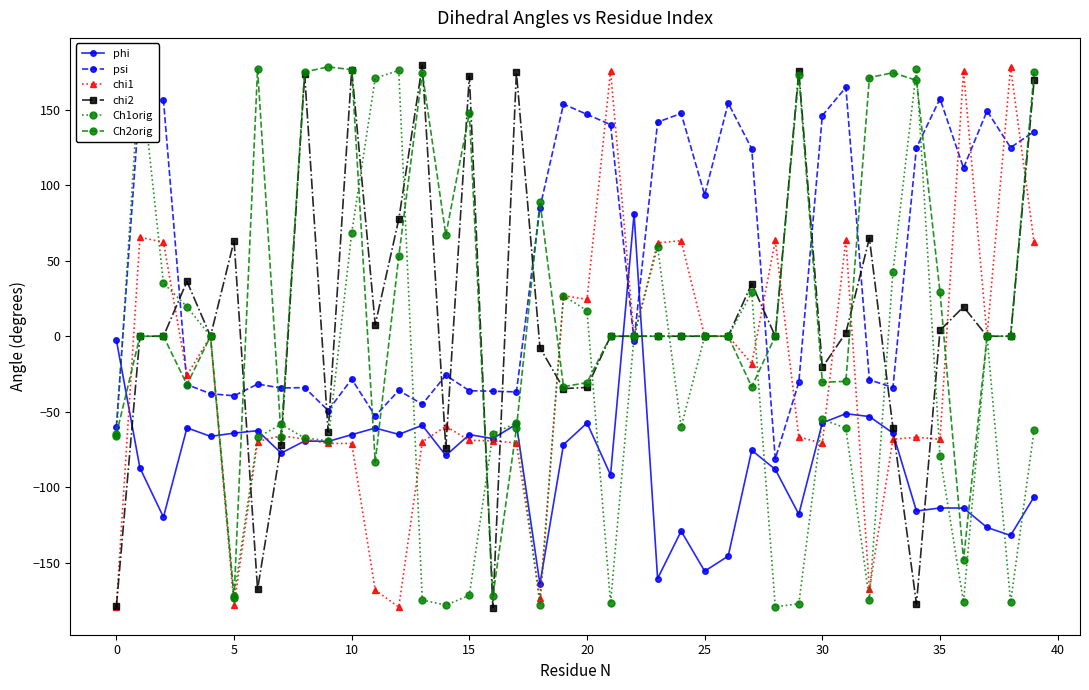

What is the minimum value shown in the chart?

-179.8